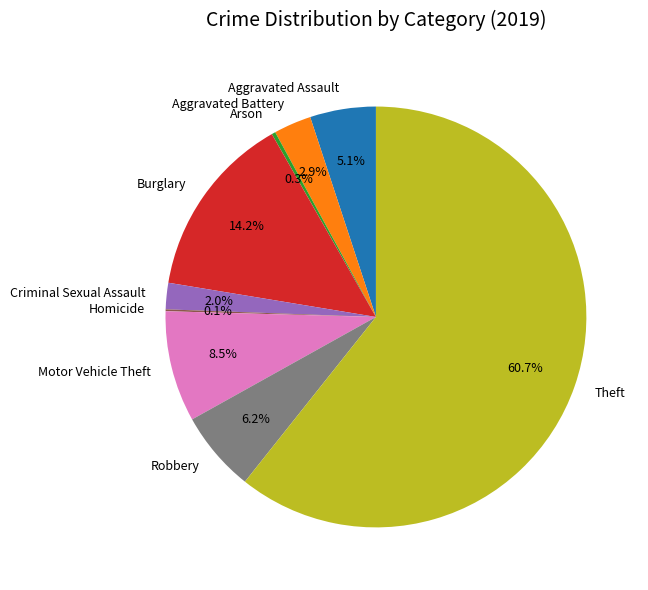

What is the largest slice in the pie chart?

Theft